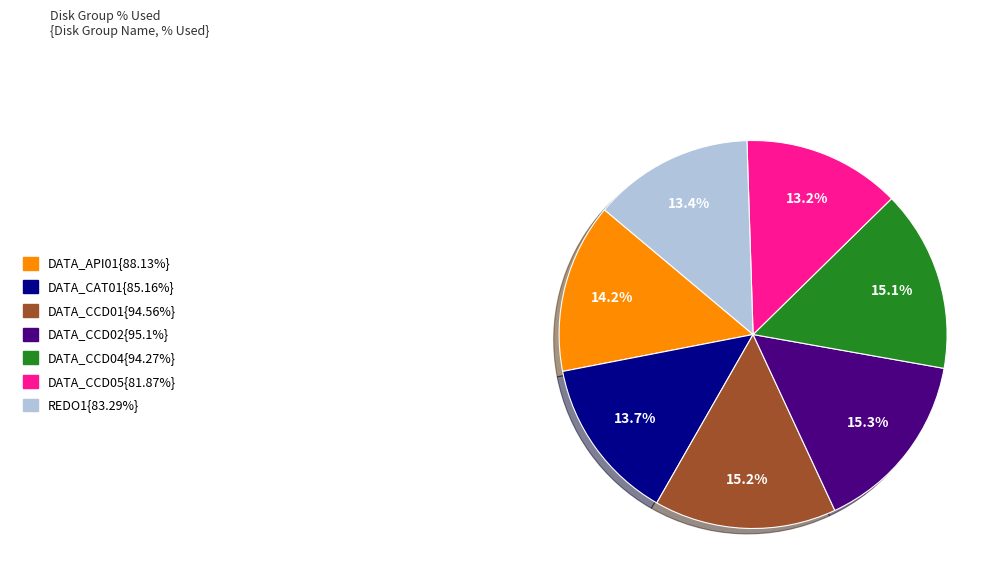

Is there any slice that represents more than half of the pie?

No